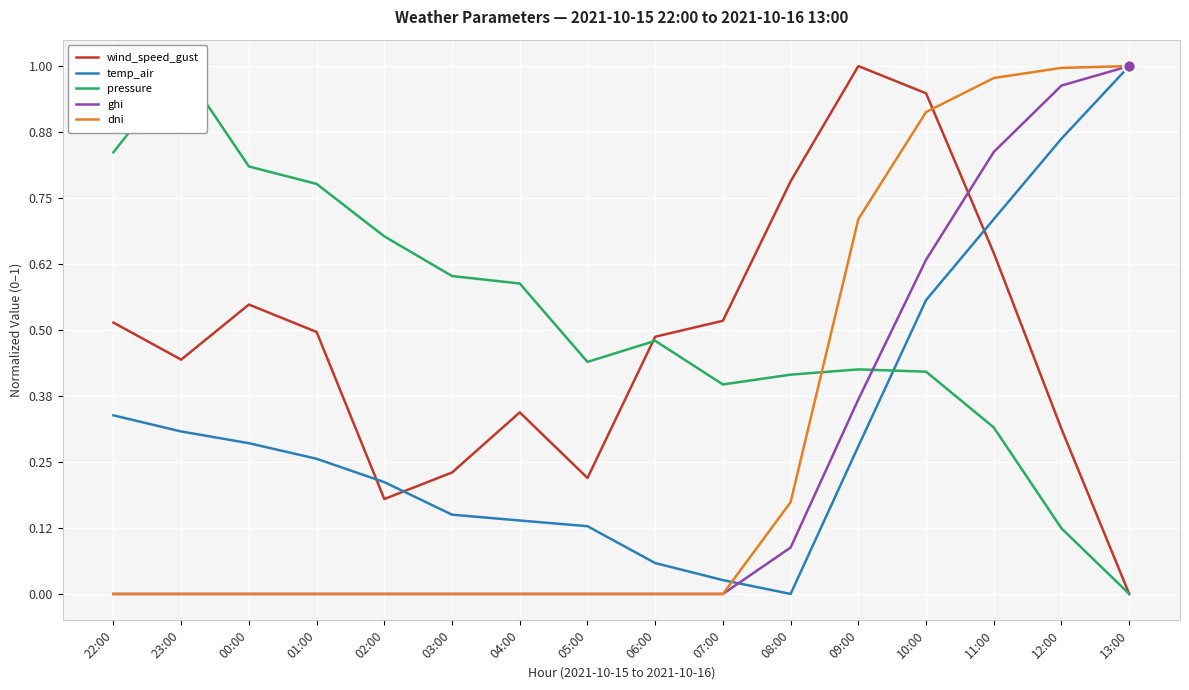

Which series has the widest spread of Y values?

wind_speed_gust